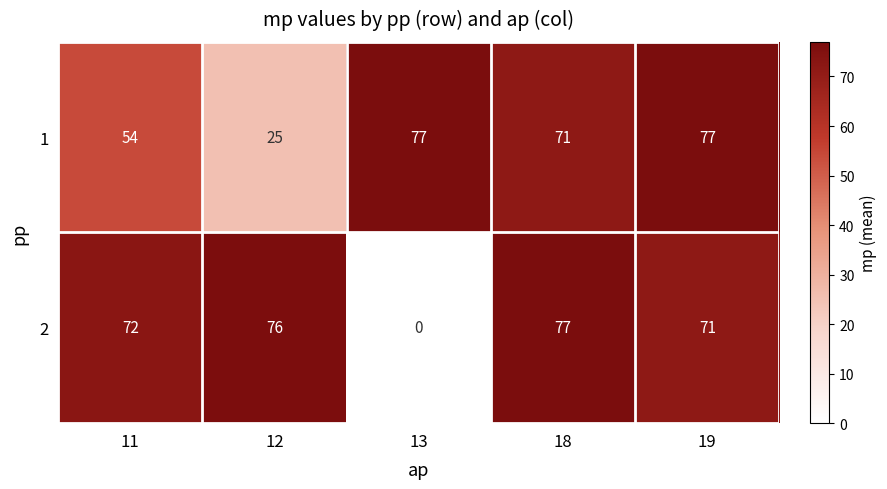

What is the total value across all series at 19?

148